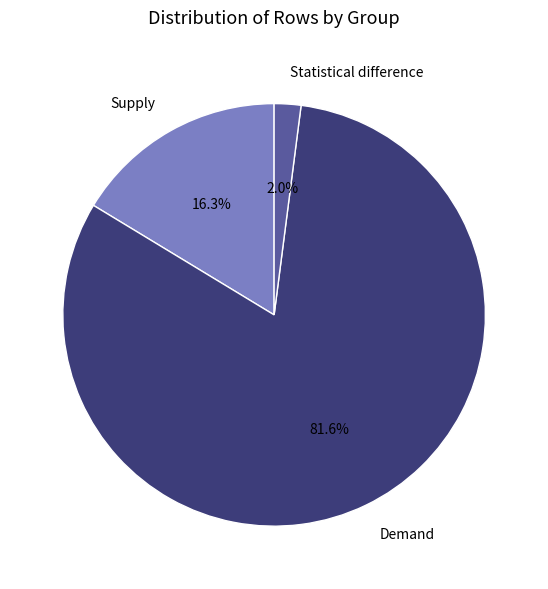

Do Supply and Statistical difference together represent more than half of the pie?

No